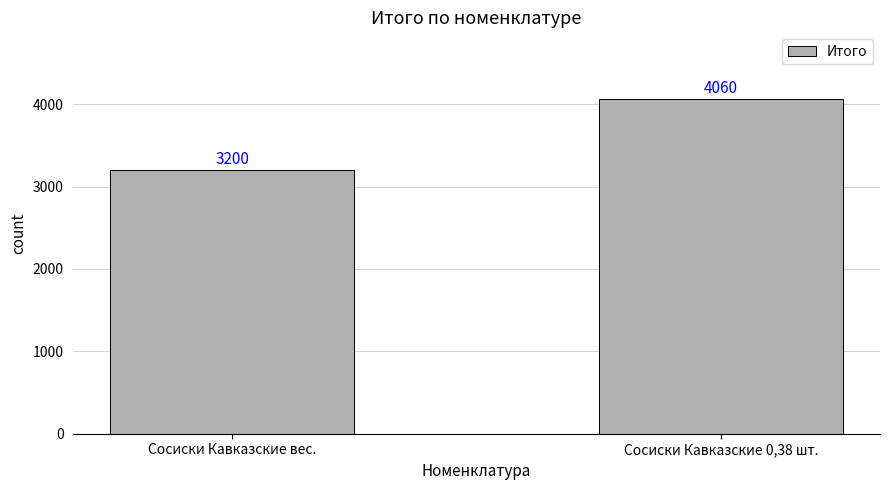

The value at Сосиски Кавказские 0,38 шт. is 2513. True or false?

False